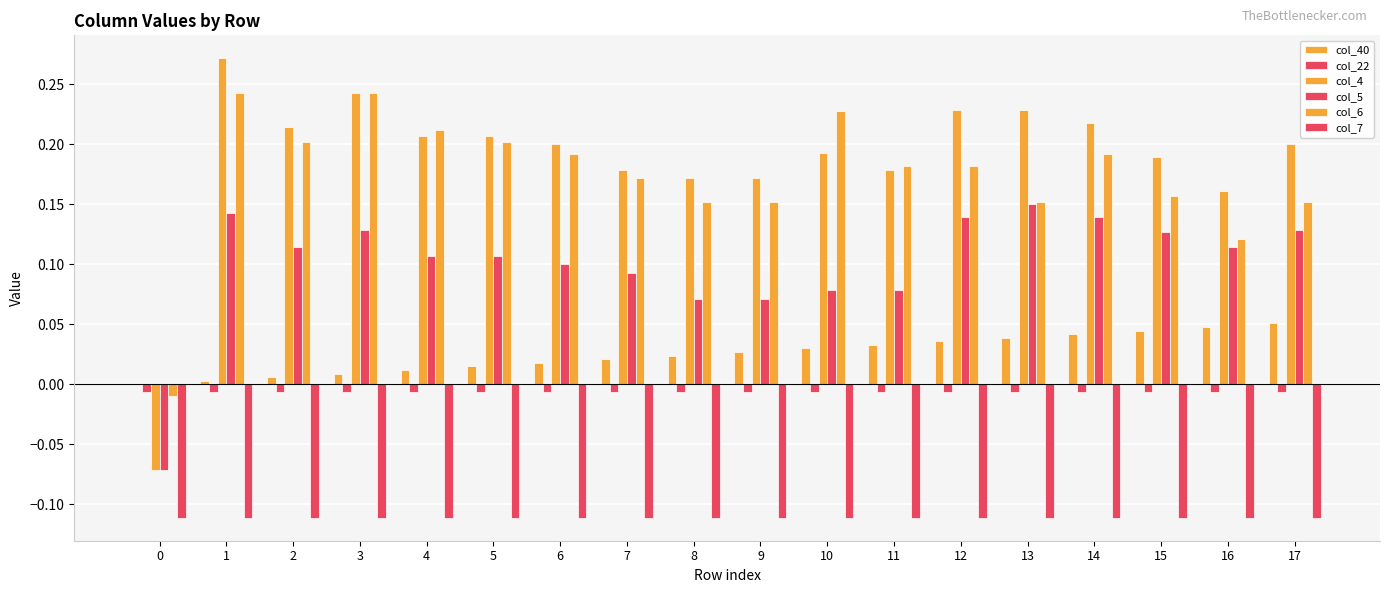

Which category has the highest value in the col_5 series?

13